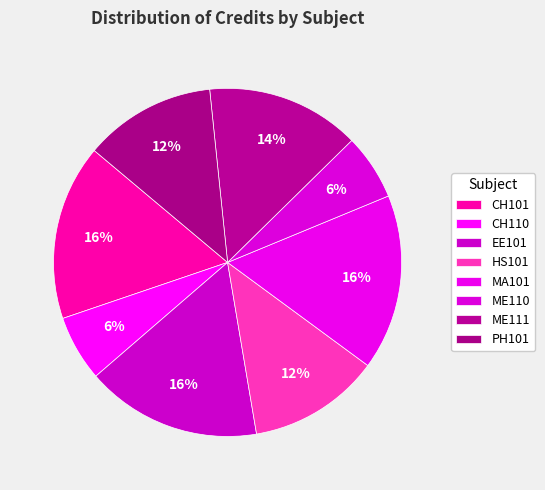

Is there a majority slice in this chart?

No